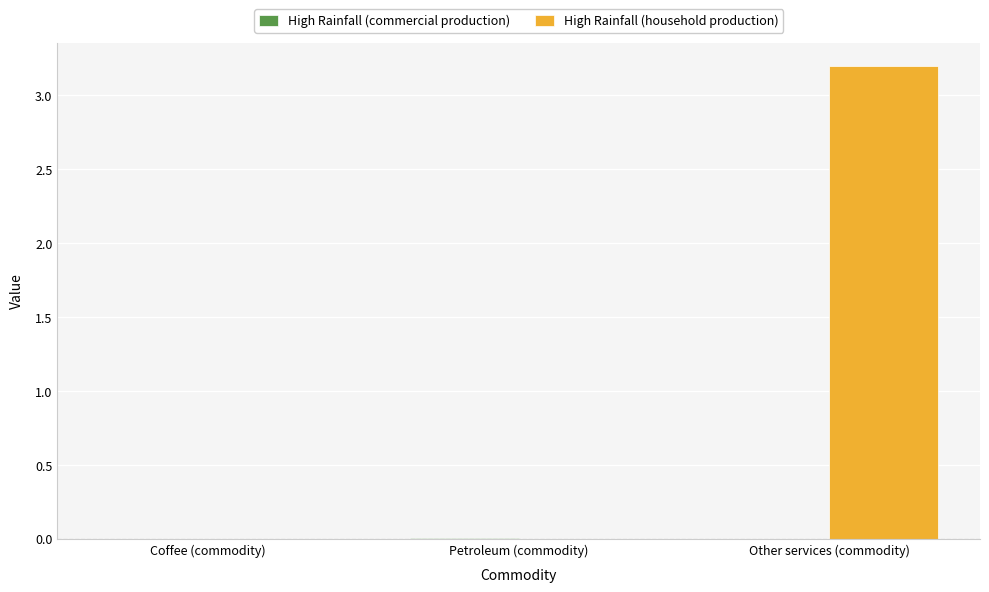

What is the sum of all High Rainfall (household production) values?

3.2